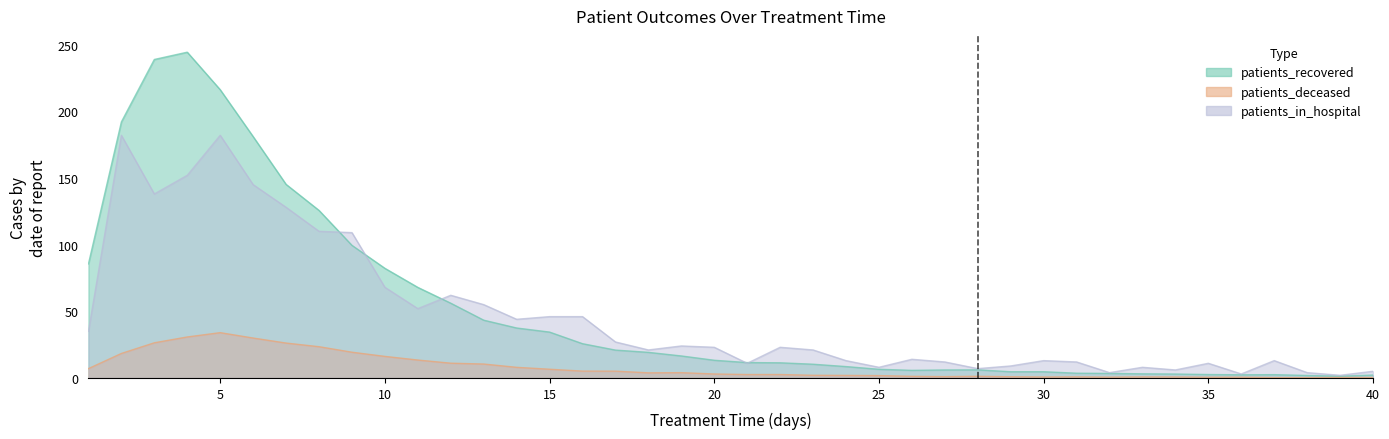

Does the chart have visible grid lines?

No